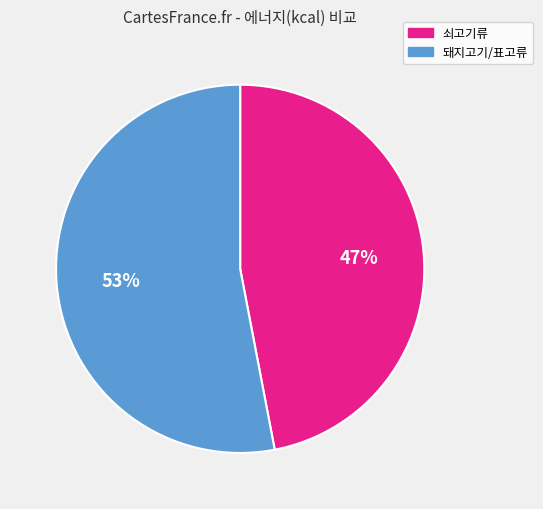

True or false: 쇠고기류 accounts for 47% of the total.

True